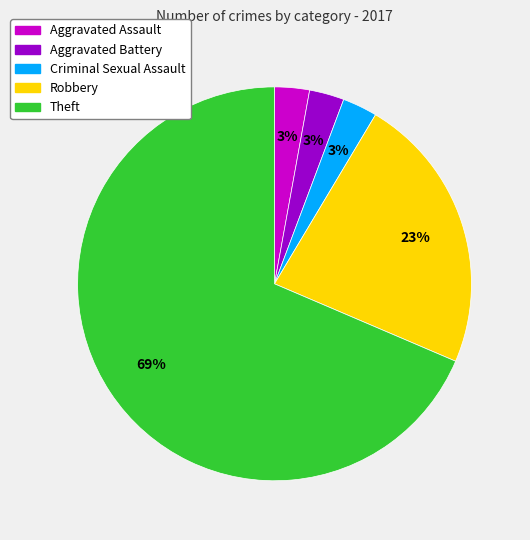

To the nearest percent, what is the average slice percentage?

20%